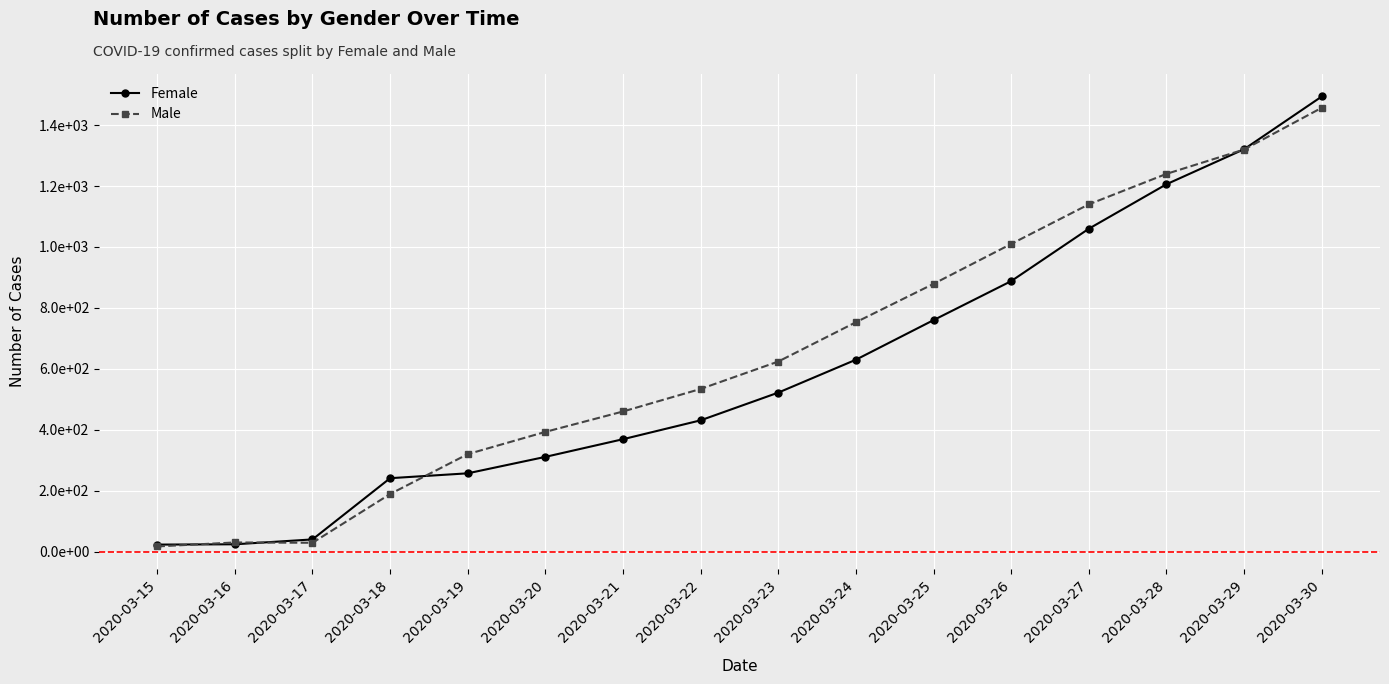

What is the difference between the maximum and second lowest values in the Male series?

1428